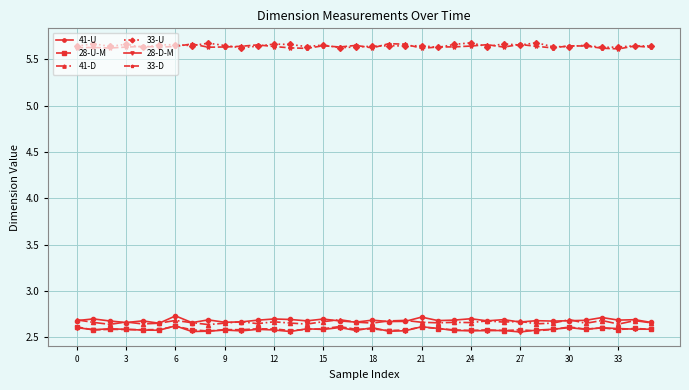

At how many categories does at least one series exceed 4?

36